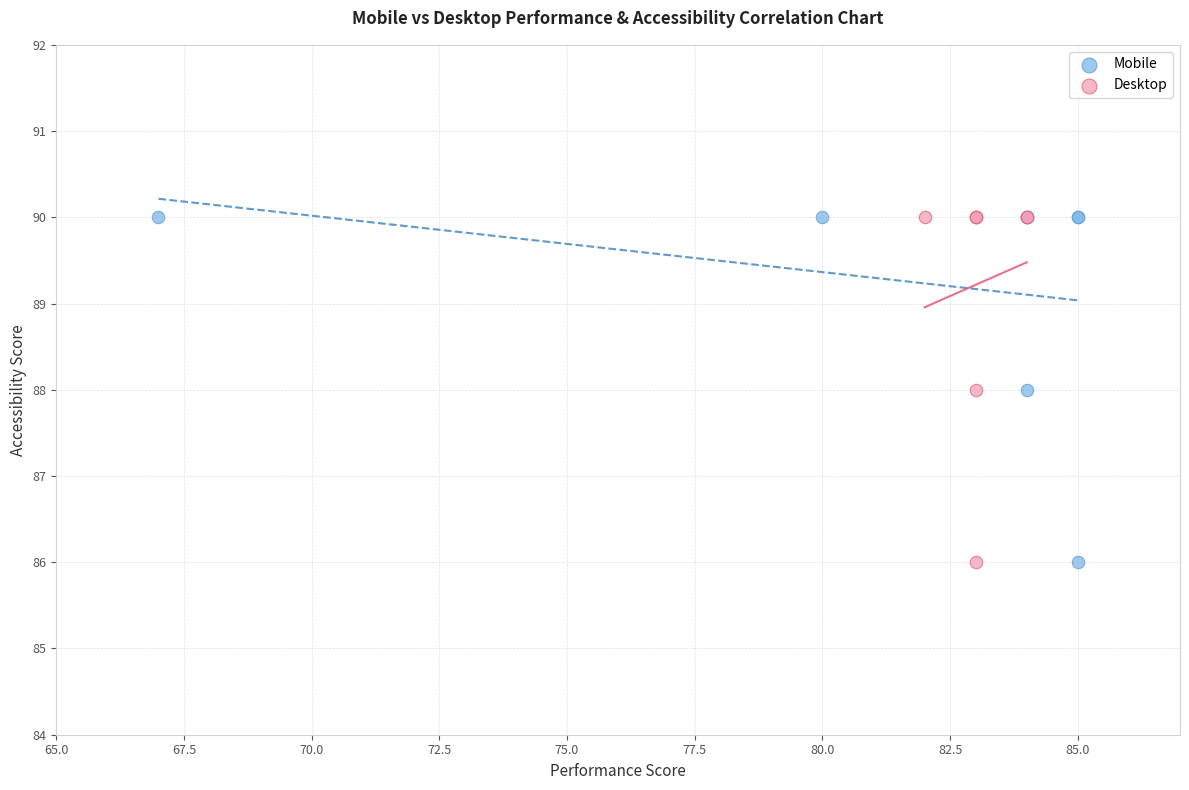

What are all the series names shown in the legend?

Mobile, Desktop